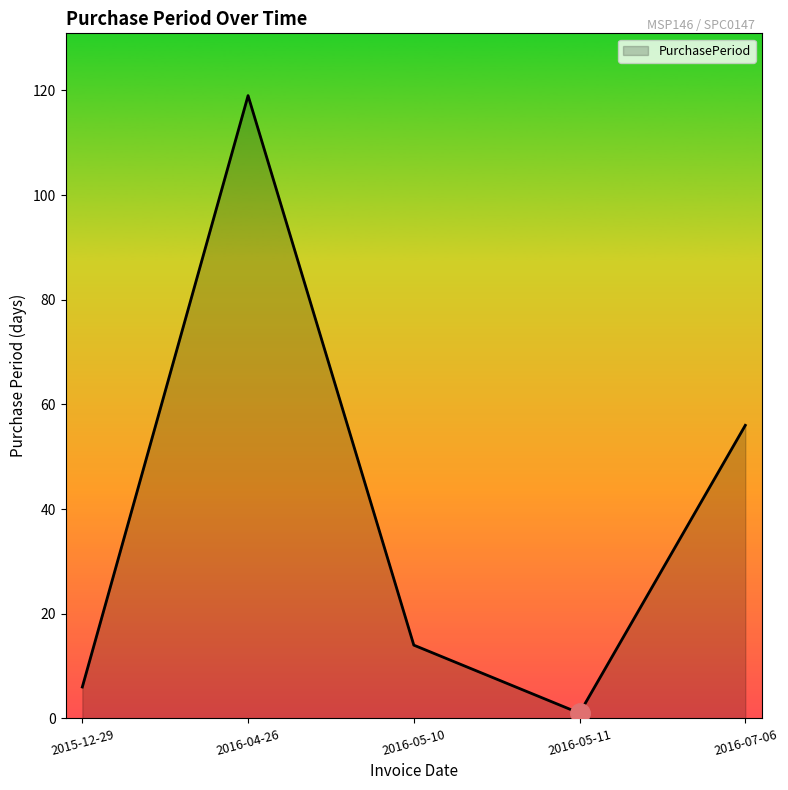

Which has a higher value, 2016-04-26 or 2016-05-11?

2016-04-26